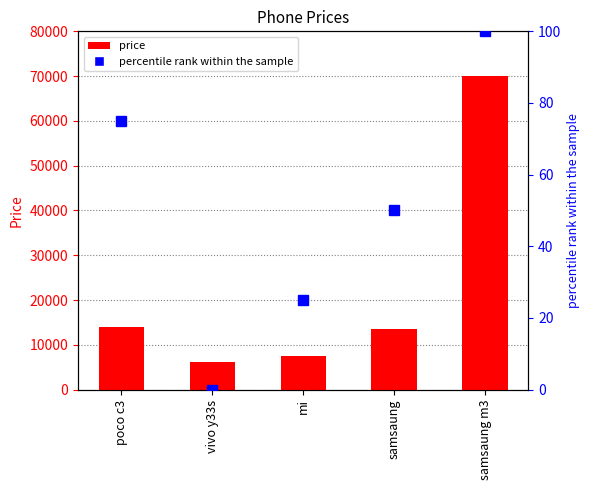

Rank the series at vivo y33s from highest to lowest value.

price, percentile rank within the sample